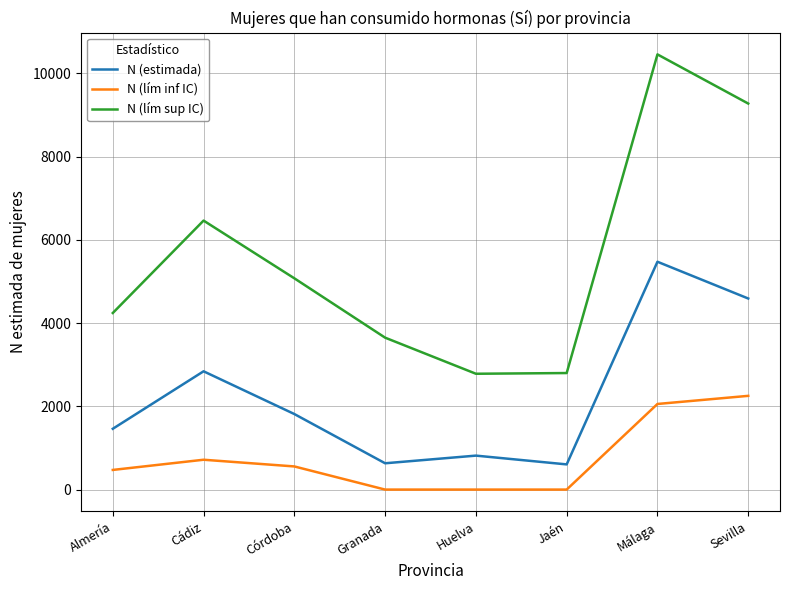

What is the total value across all series at Huelva?

3599